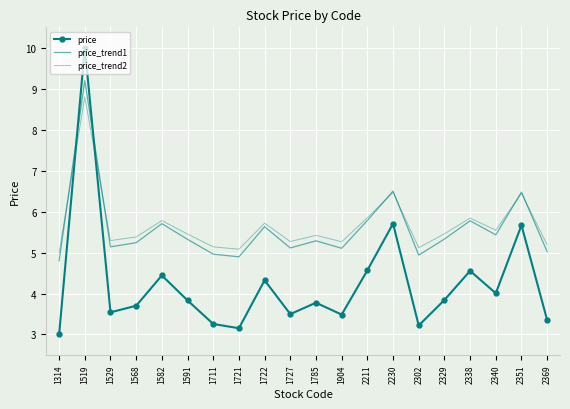

What is the difference between the second highest and second lowest values in the price_trend1 series?

1.6